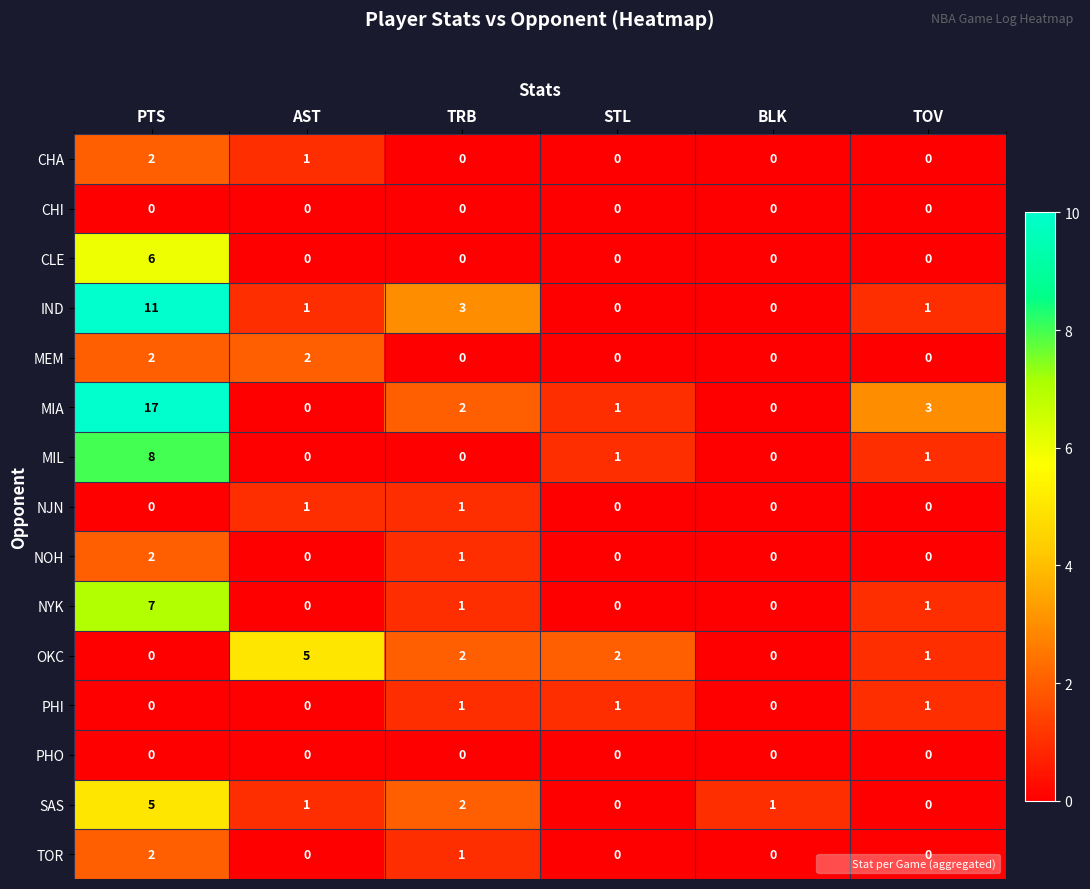

How many distinct data groups are displayed?

15